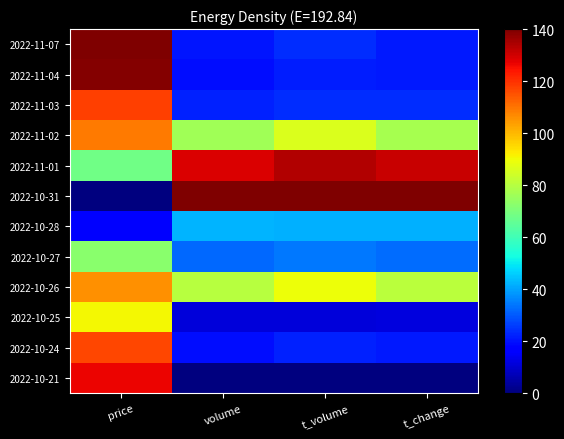

Which series changed the most between price and t_change?

2022-10-31